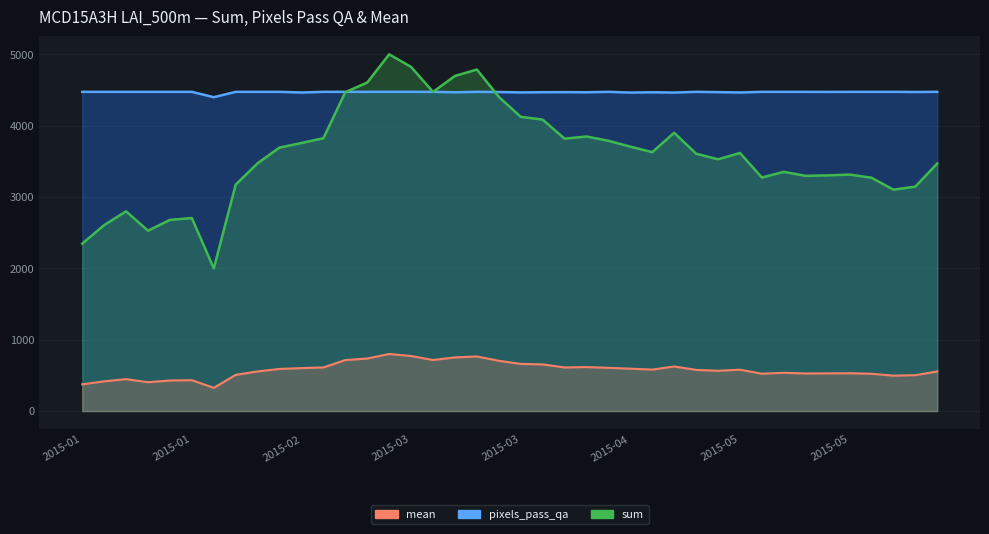

How many interior local valleys does the sum (line) series have?

9